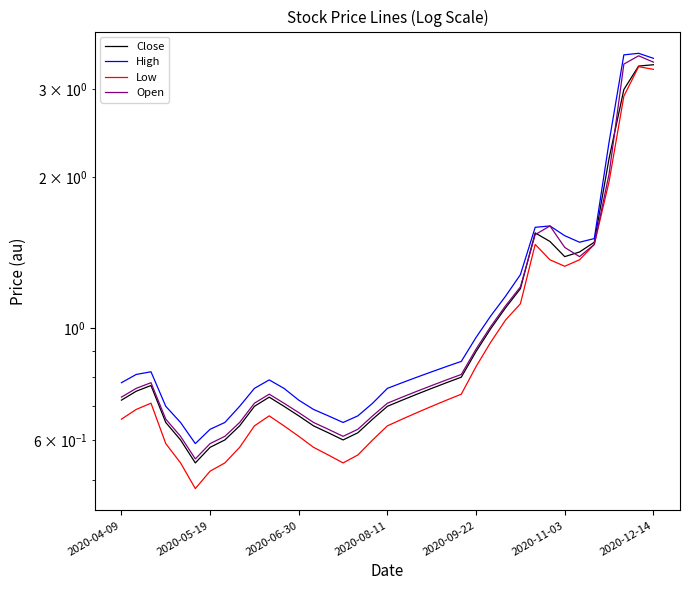

The value of Open at 17 is 1.1. True or false?

False